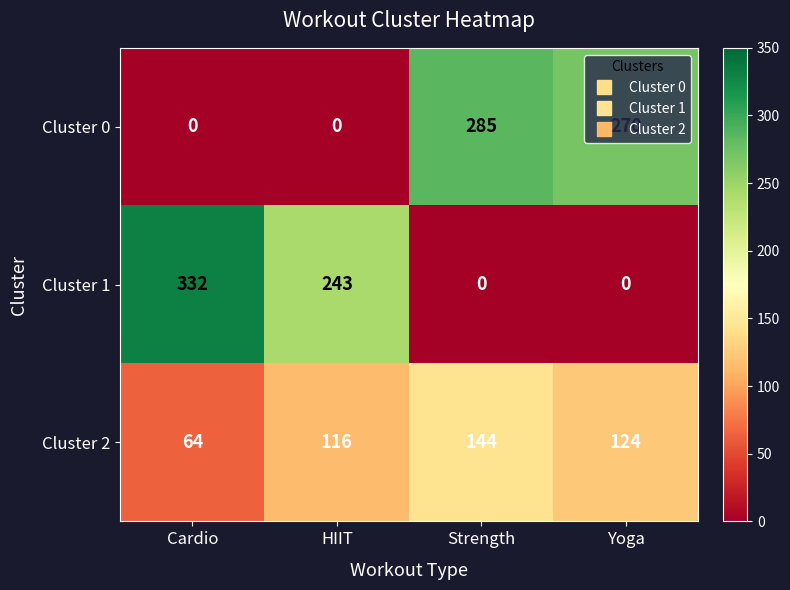

At which category is the sum across all series the highest?

Strength